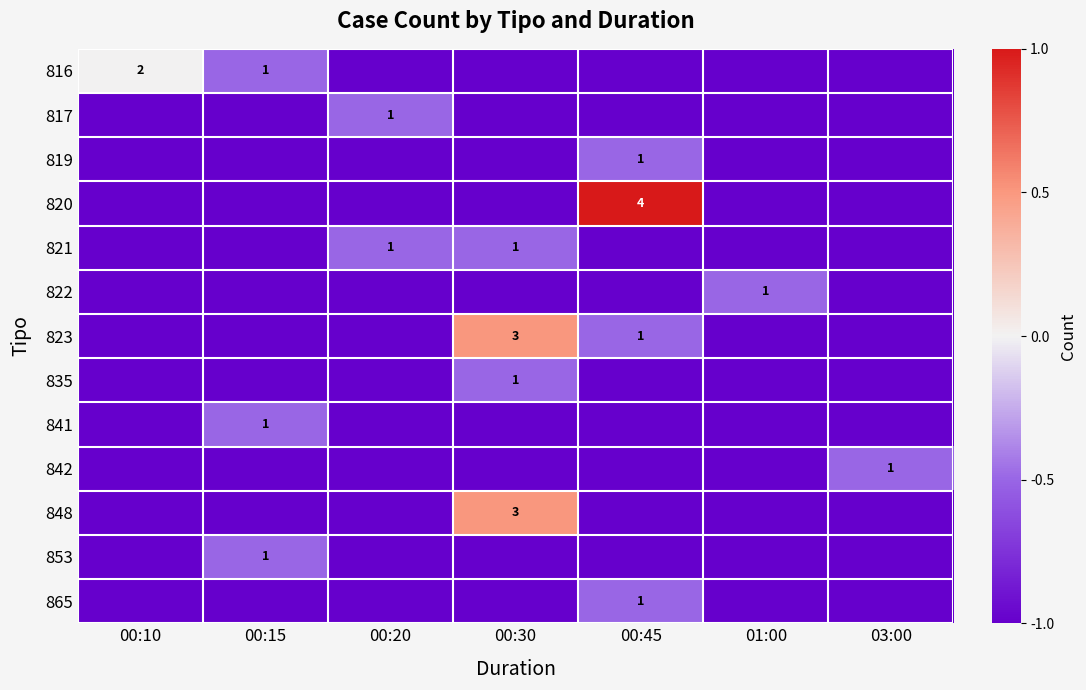

The 865 series shows 0 at 00:45. True or false?

False